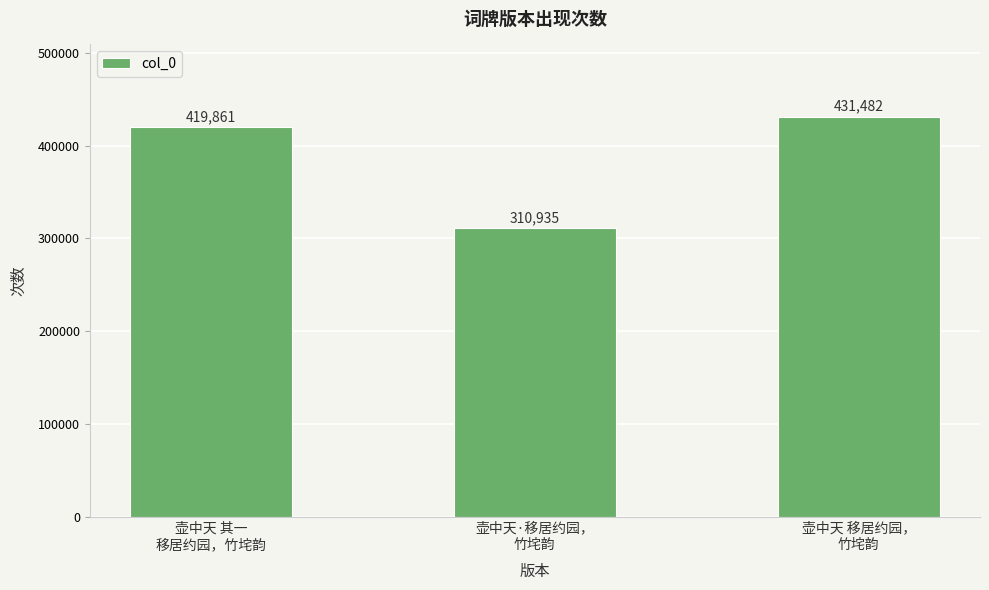

The chart shows a value of 147937 at 壶中天 移居约园，
竹垞韵. True or false?

False